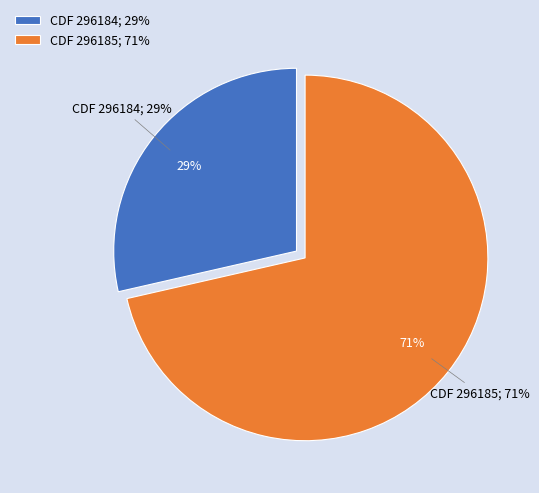

Which slice is the largest?

296185